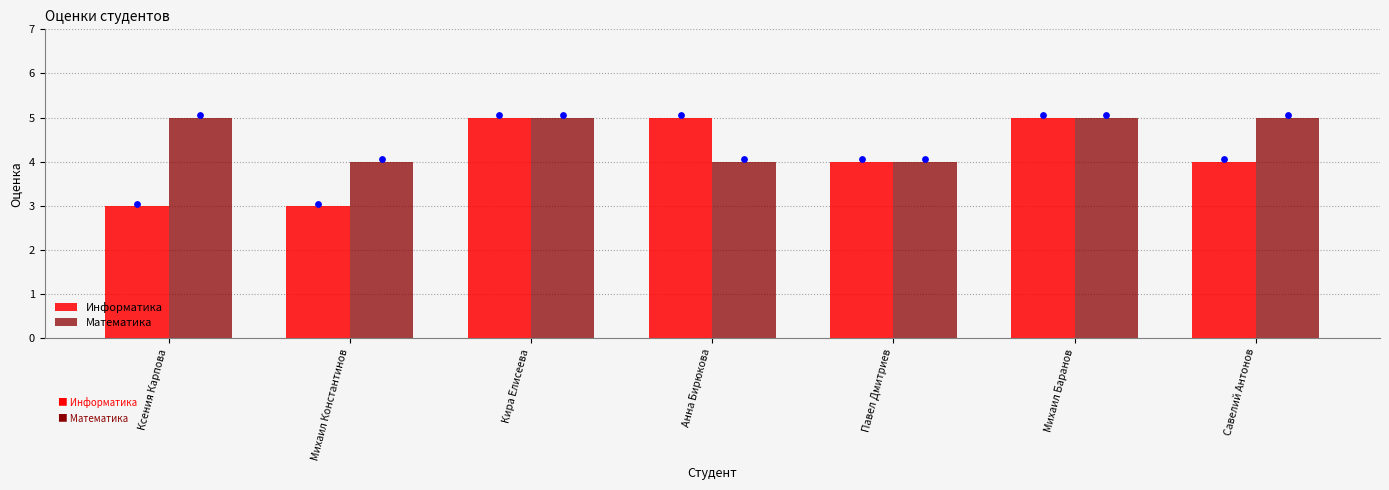

Which series has the largest Y range (max minus min)?

Информатика